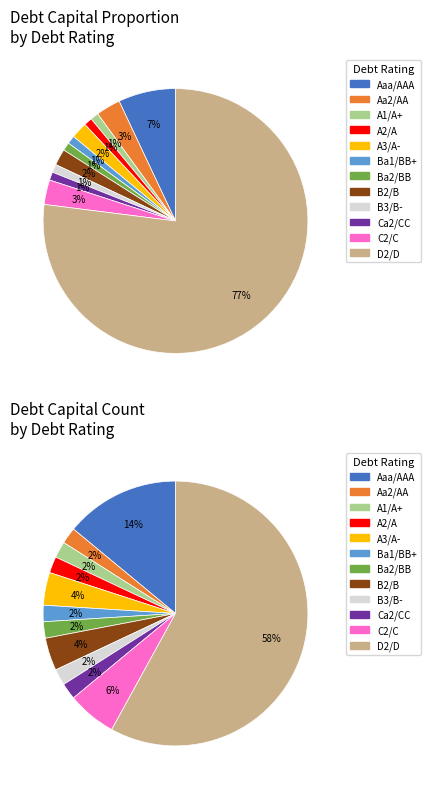

Rank the categories by value from highest to lowest.

D2/D, Aaa/AAA, Aa2/AA, C2/C, A3/A-, B2/B, A1/A+, A2/A, Ba1/BB+, Ba2/BB, B3/B-, Ca2/CC